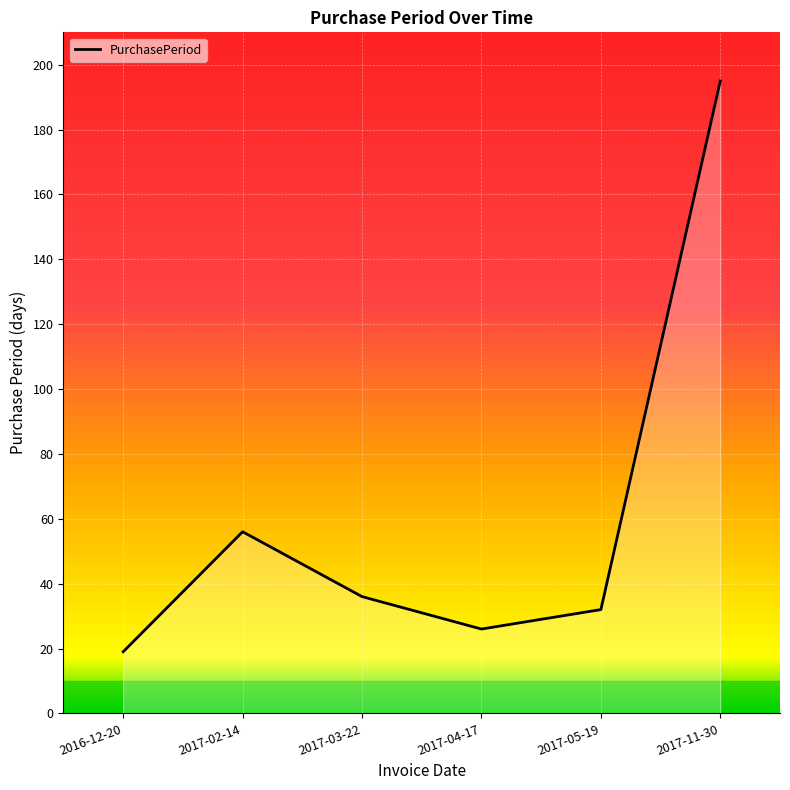

At which label is the value closest to 107?

2017-02-14